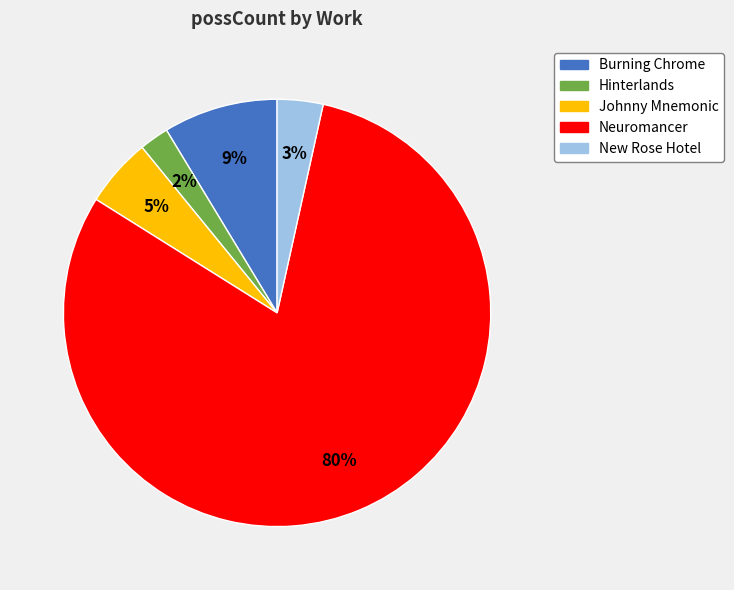

What is the smallest slice in the pie chart?

Hinterlands